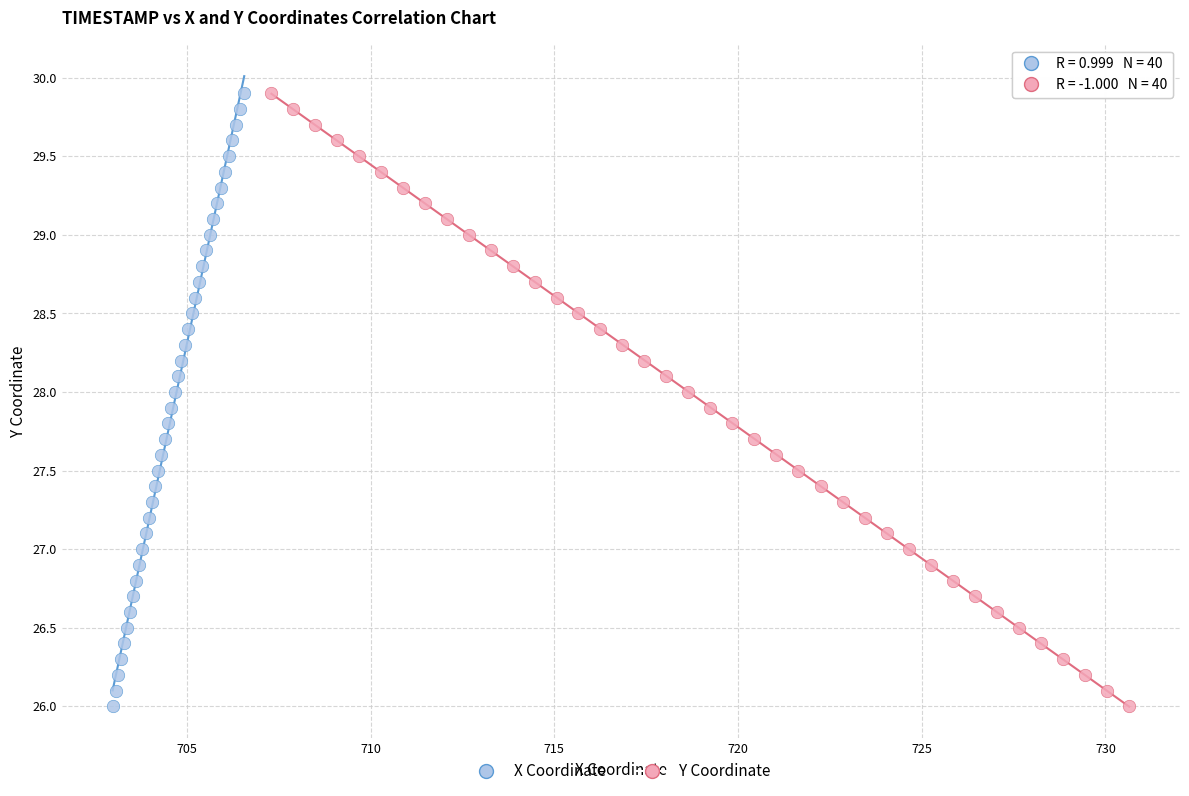

What are all the series names shown in the legend?

X Coordinate, Y Coordinate